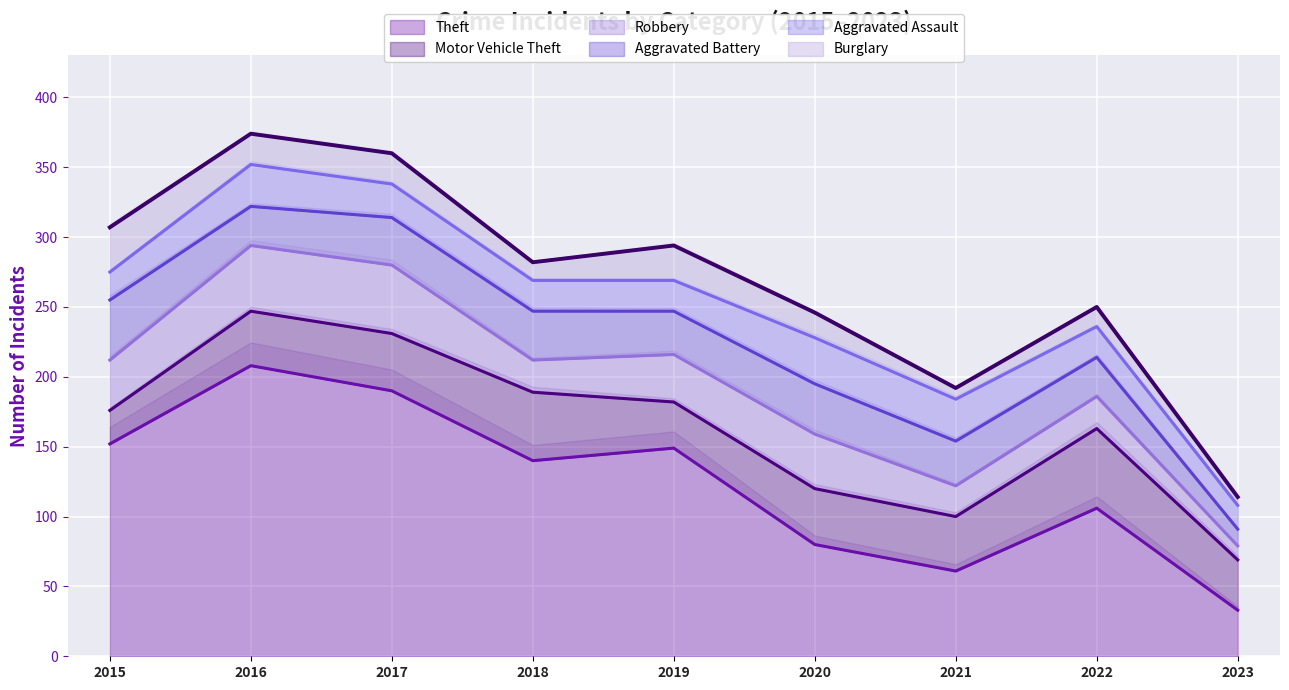

Rank the series at 2020 from lowest to highest value.

Burglary, Aggravated Assault, Aggravated Battery, Robbery, Motor Vehicle Theft, Theft